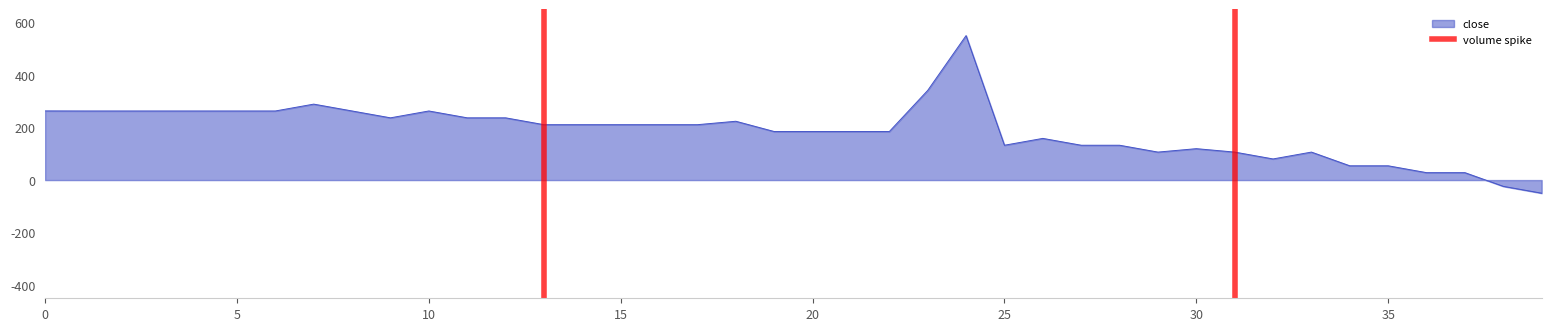

Which has a higher value, 5 or 0?

5